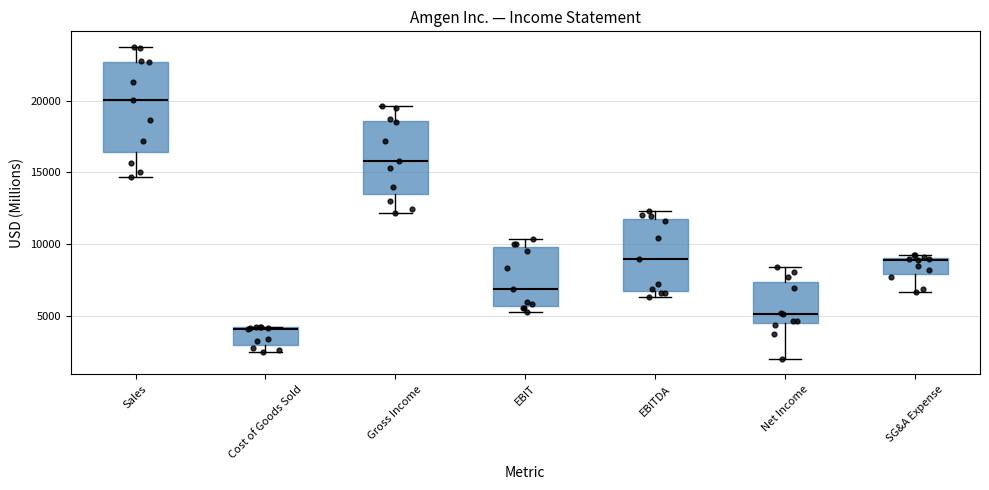

Which box is the tallest, from its lower edge to its upper edge?

Sales